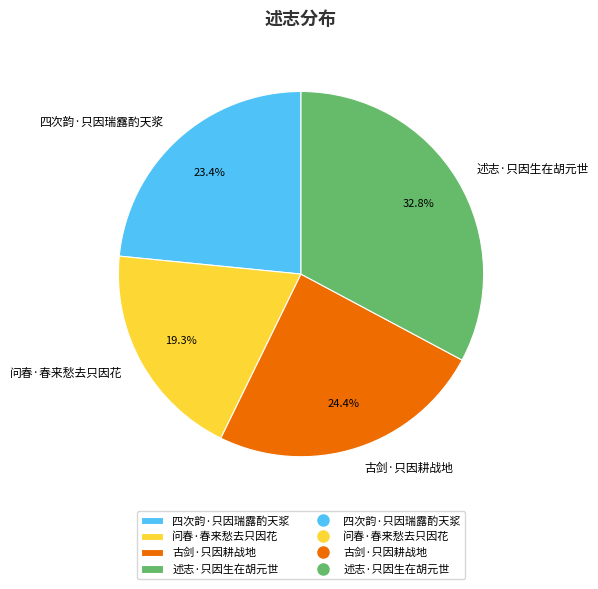

Count the number of slices in the pie.

4